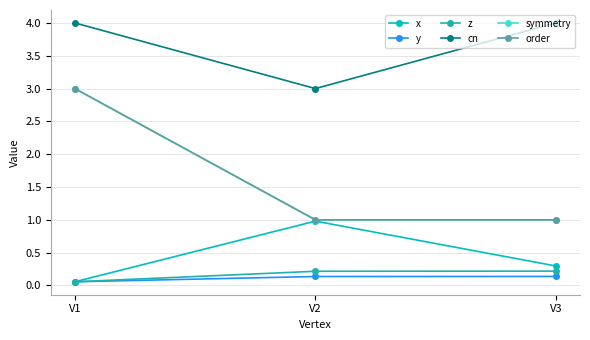

Does the chart have visible grid lines?

Yes